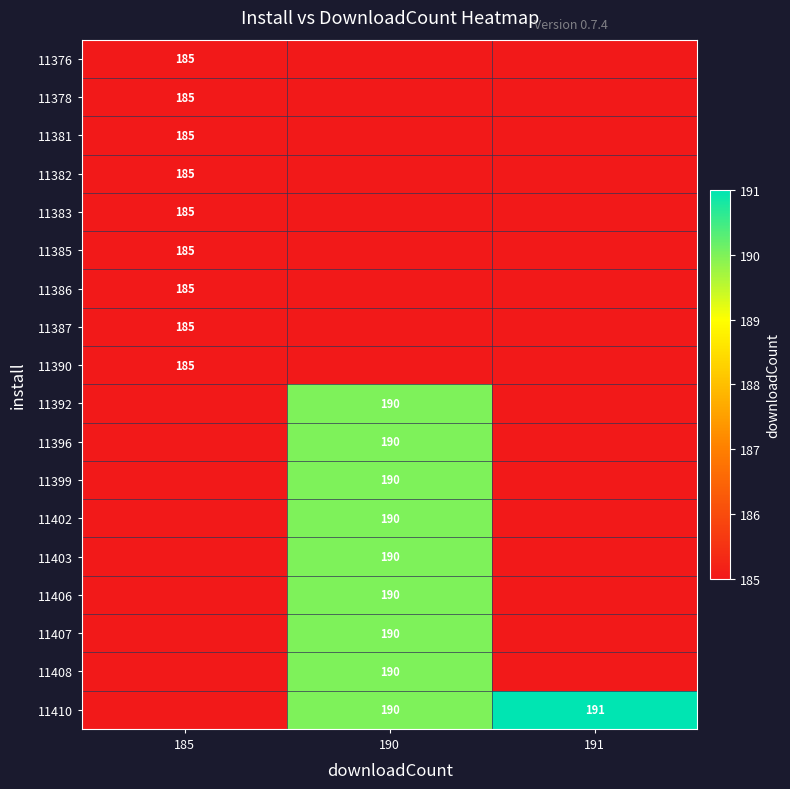

The value of 11402 at 190 is 190. True or false?

True